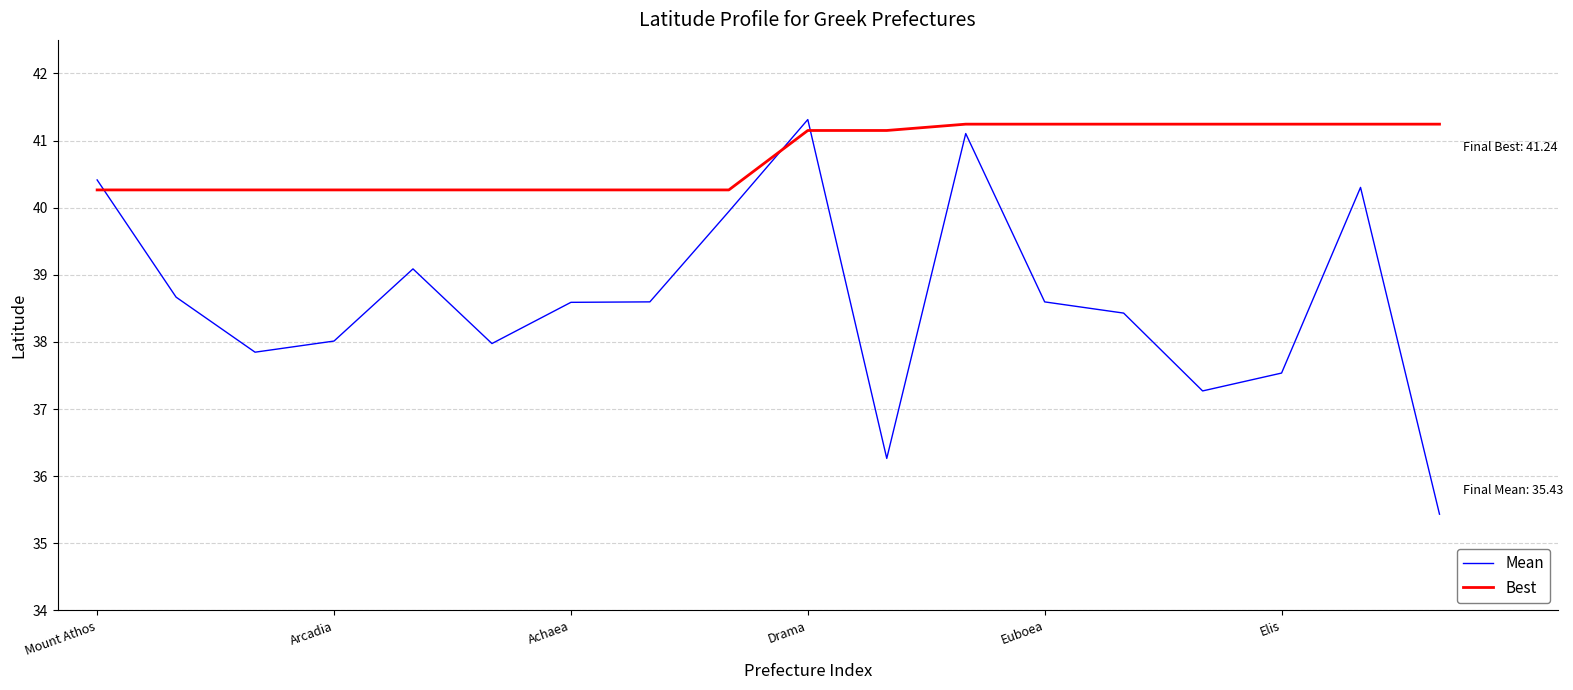

What is the maximum value shown in the chart?

41.3